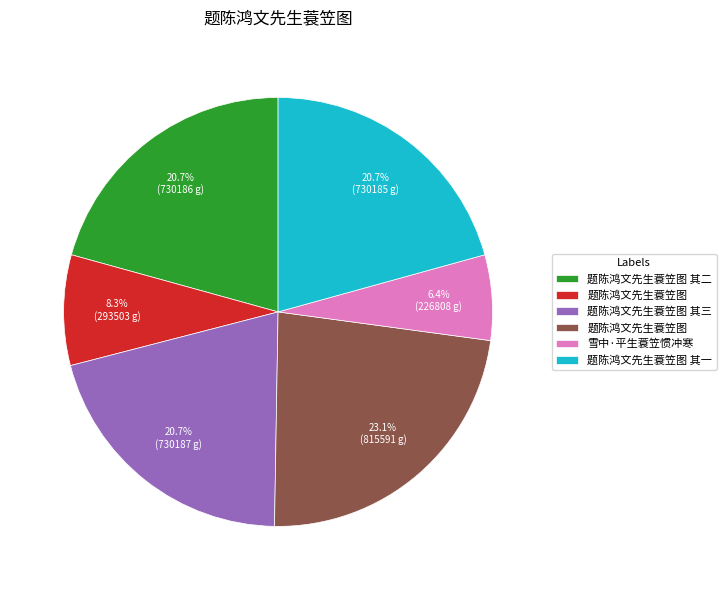

Is there any slice that represents more than half of the pie?

No